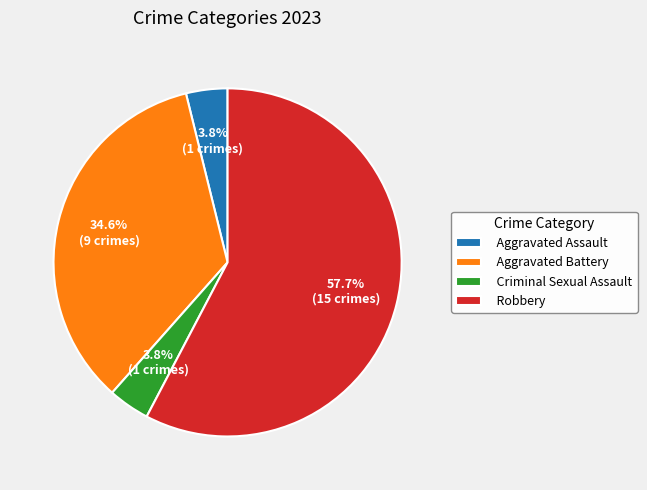

How many segments does this pie chart have?

4